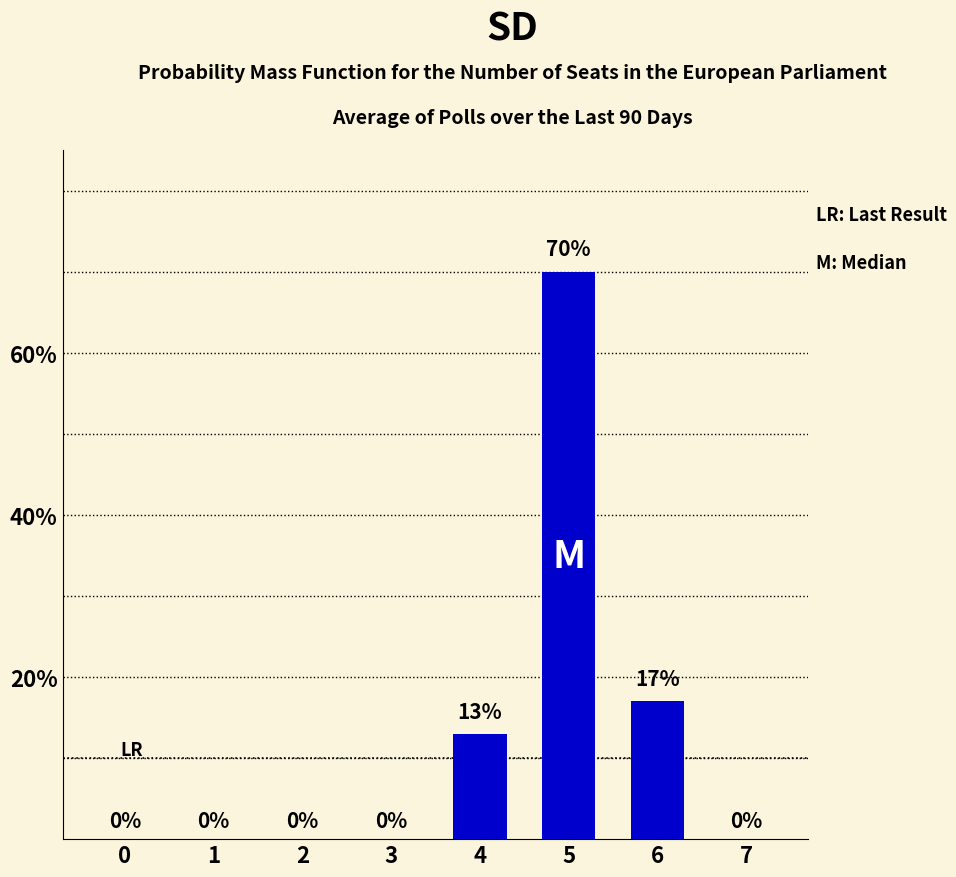

Reading left to right, list all the values displayed in this chart.

0=0	1=0	2=0	3=0	4=13	5=70	6=17	7=0